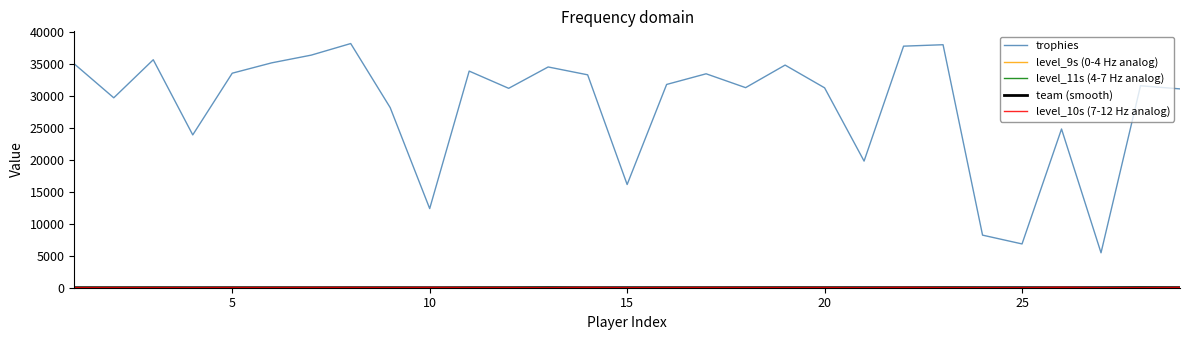

What is the greatest value displayed?

38267